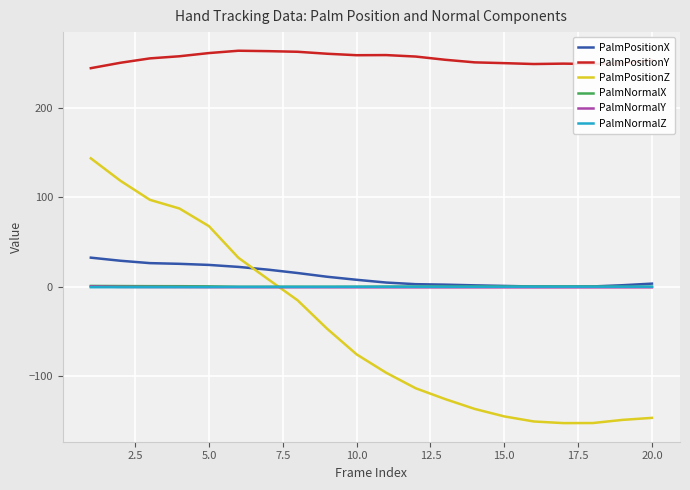

Which series ends up on top after the final intersection of PalmNormalZ and PalmPositionZ?

PalmNormalZ